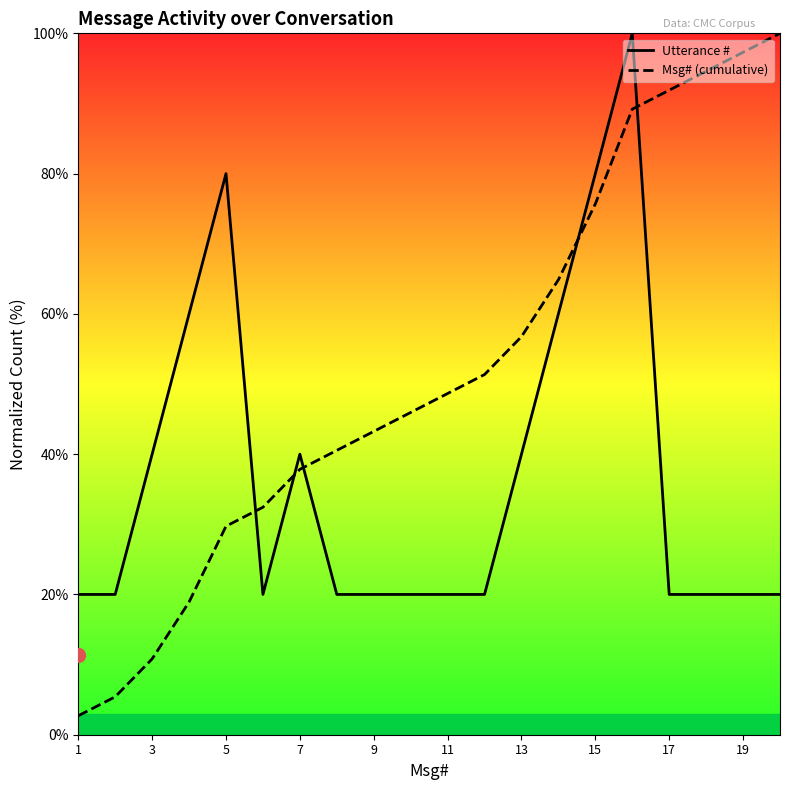

Is it true that Msg# (cumulative) equals 56.8 at 13?

True